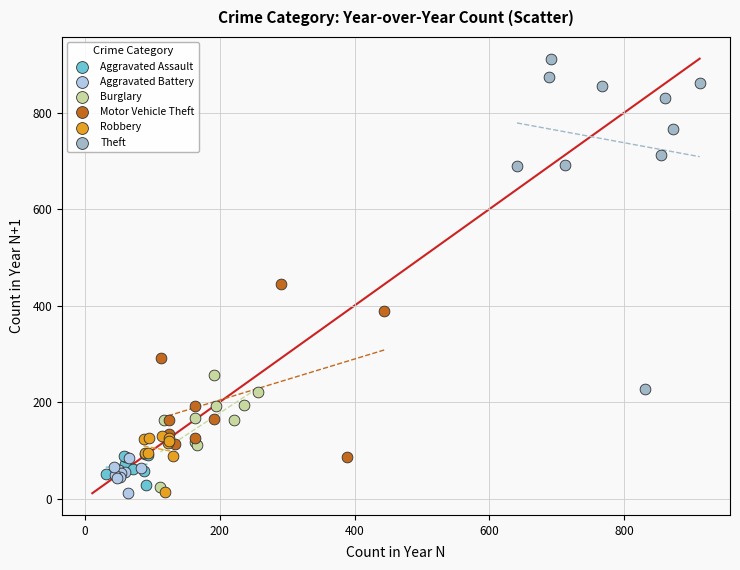

Which series reaches the maximum Y coordinate?

Theft